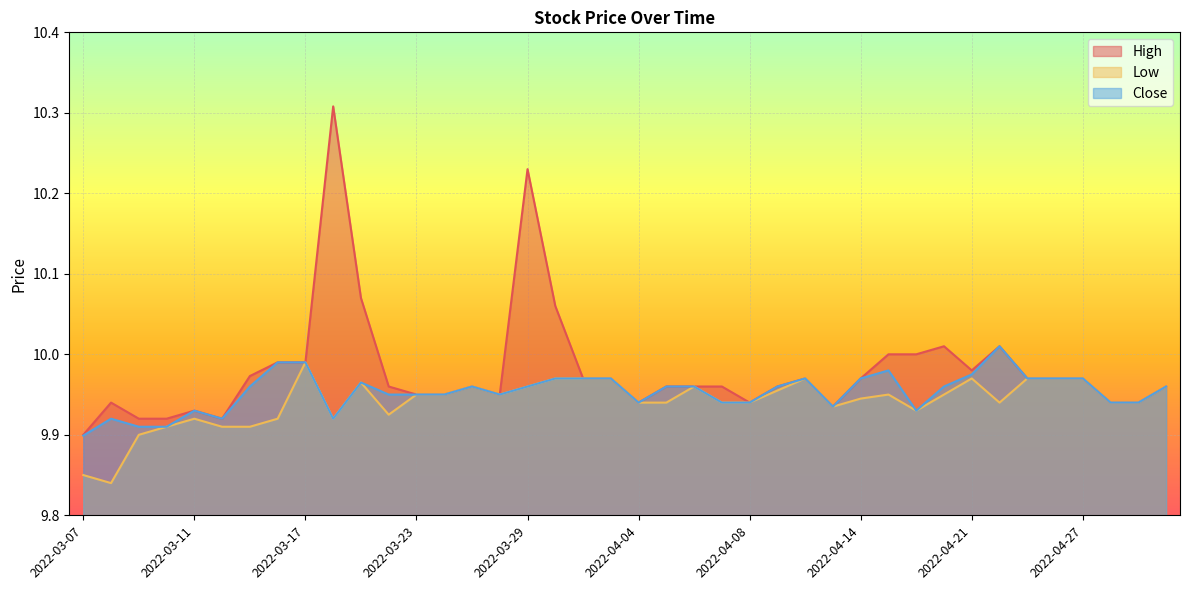

What is the total value across all series at 2022-03-31?

29.9